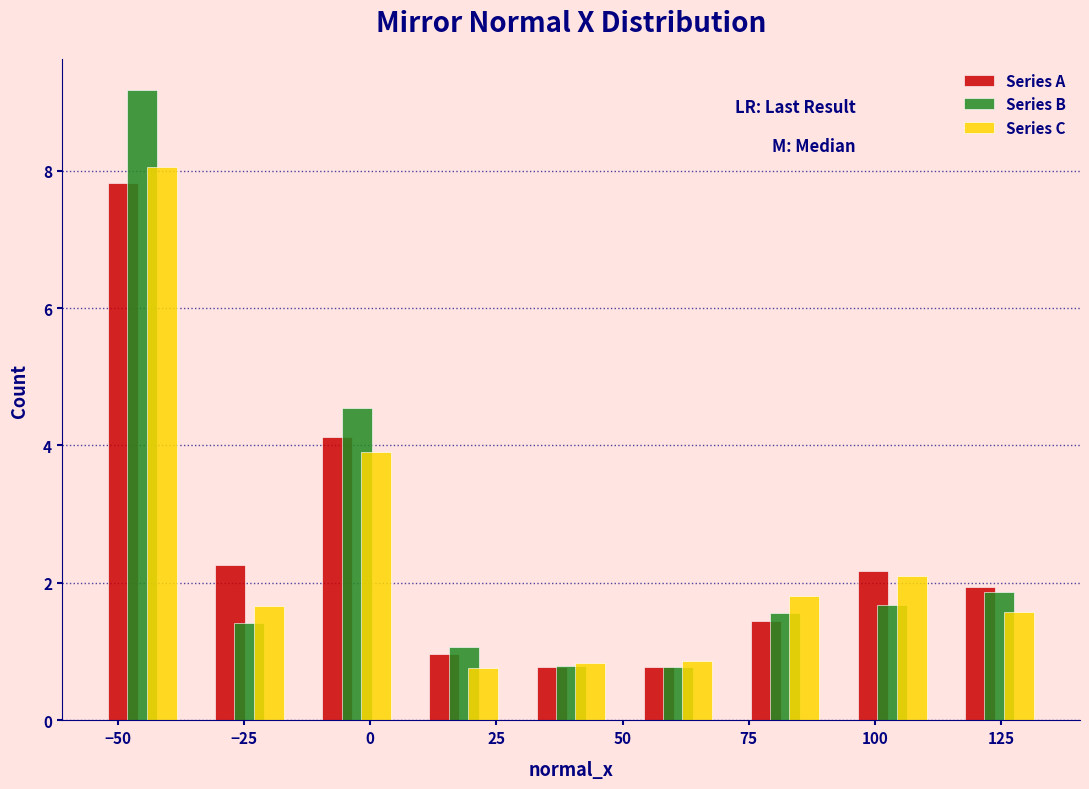

Reading left to right, list every range on the x-axis with the height of the bar of each series over it. Neither the bar edges nor the heights are printed on the chart, so give them approximately, as read against the axes.

-55 to -35: Series A=7.8	Series B=9.2	Series C=8.0
-35 to -15: Series A=2.2	Series B=1.4	Series C=1.6
-15 to 10: Series A=4.2	Series B=4.6	Series C=4.0
10 to 30: Series A=1.0	Series B=1.0	Series C=0.8
30 to 50: Series A=0.8	Series B=0.8	Series C=0.8
50 to 70: Series A=0.8	Series B=0.8	Series C=0.8
70 to 95: Series A=1.4	Series B=1.6	Series C=1.8
95 to 115: Series A=2.2	Series B=1.6	Series C=2.2
115 to 135: Series A=2.0	Series B=1.8	Series C=1.6